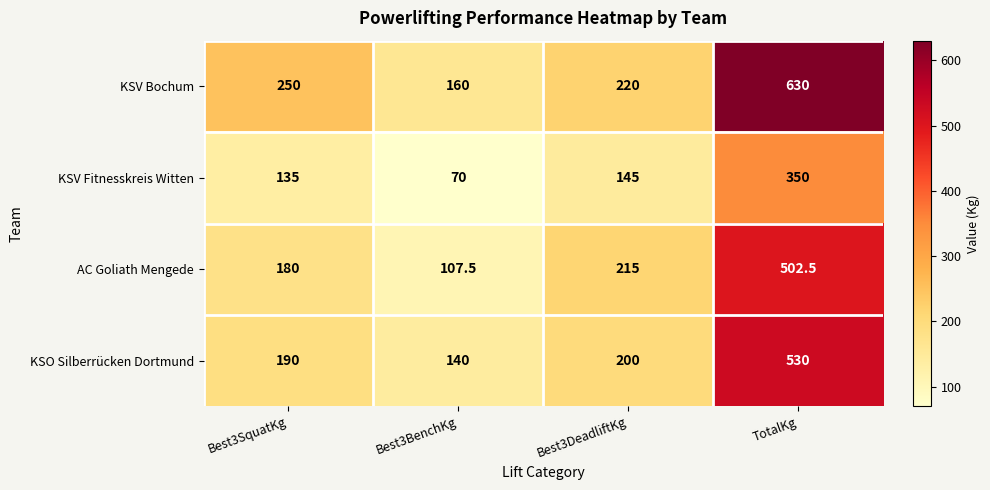

Read the KSO Silberrücken Dortmund value at Best3SquatKg.

190.0